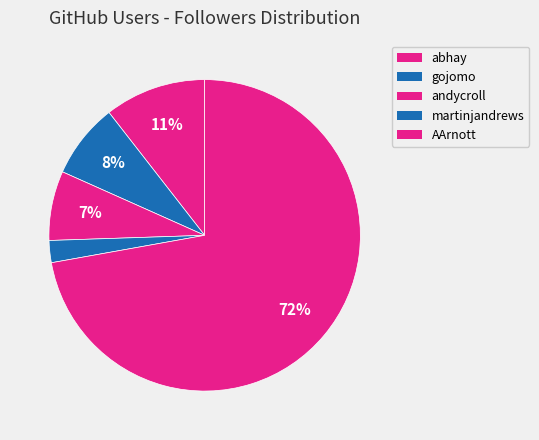

Count the number of slices in the pie.

5